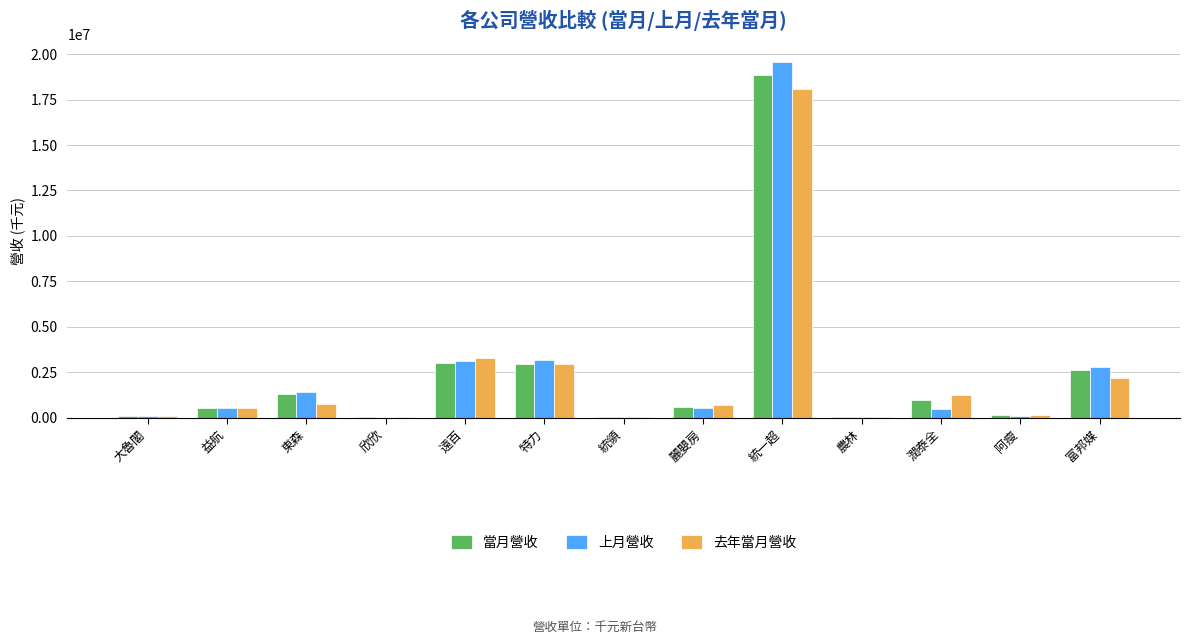

At which label does 去年當月營收 reach its peak?

統一超